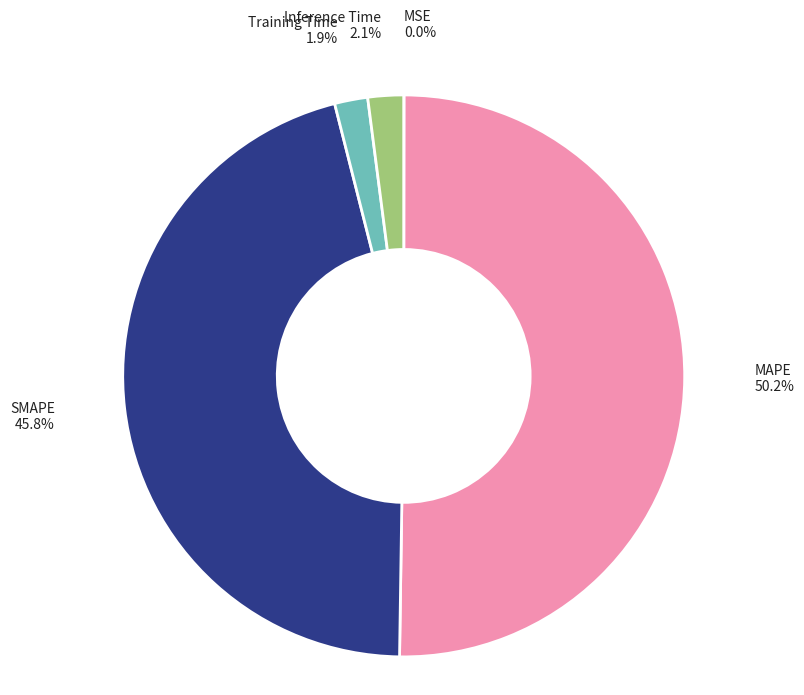

How many slices are in this pie chart?

5